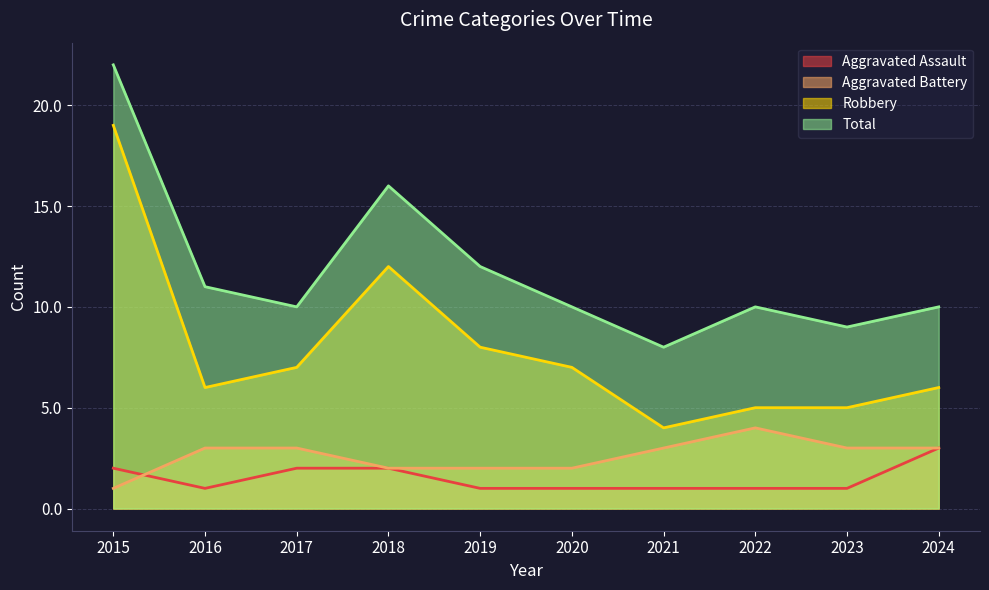

The value of Aggravated Assault at 2022 is 1. True or false?

True